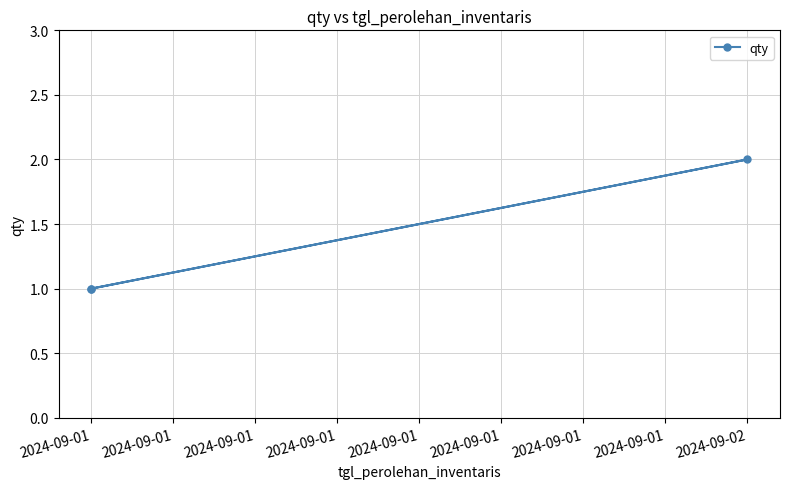

What is the maximum value shown in the chart?

2